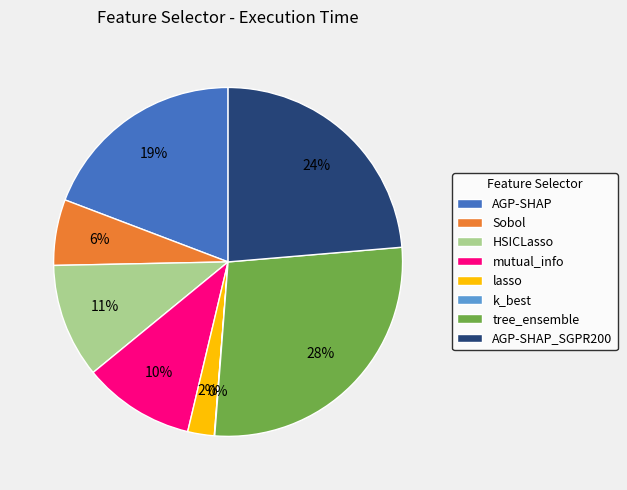

The AGP-SHAP slice represents 32% of the pie. True or false?

False